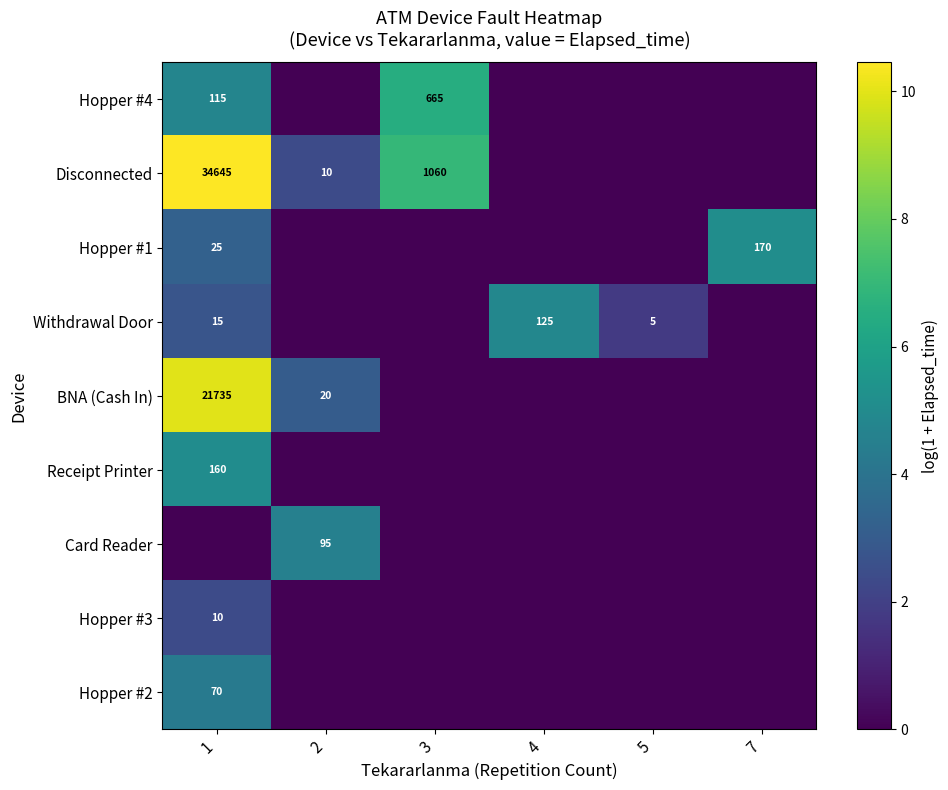

How many data points does each series have?

6